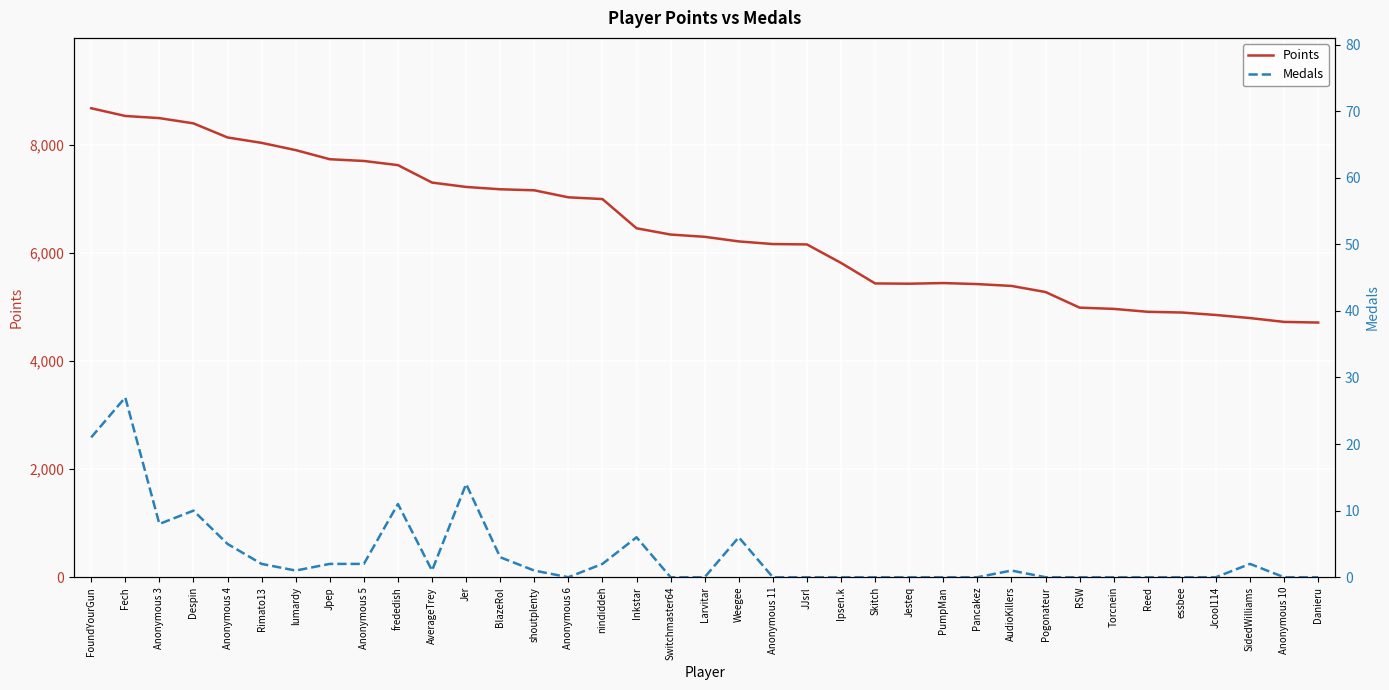

What is the difference between the maximum and minimum values in the Points series?

3967